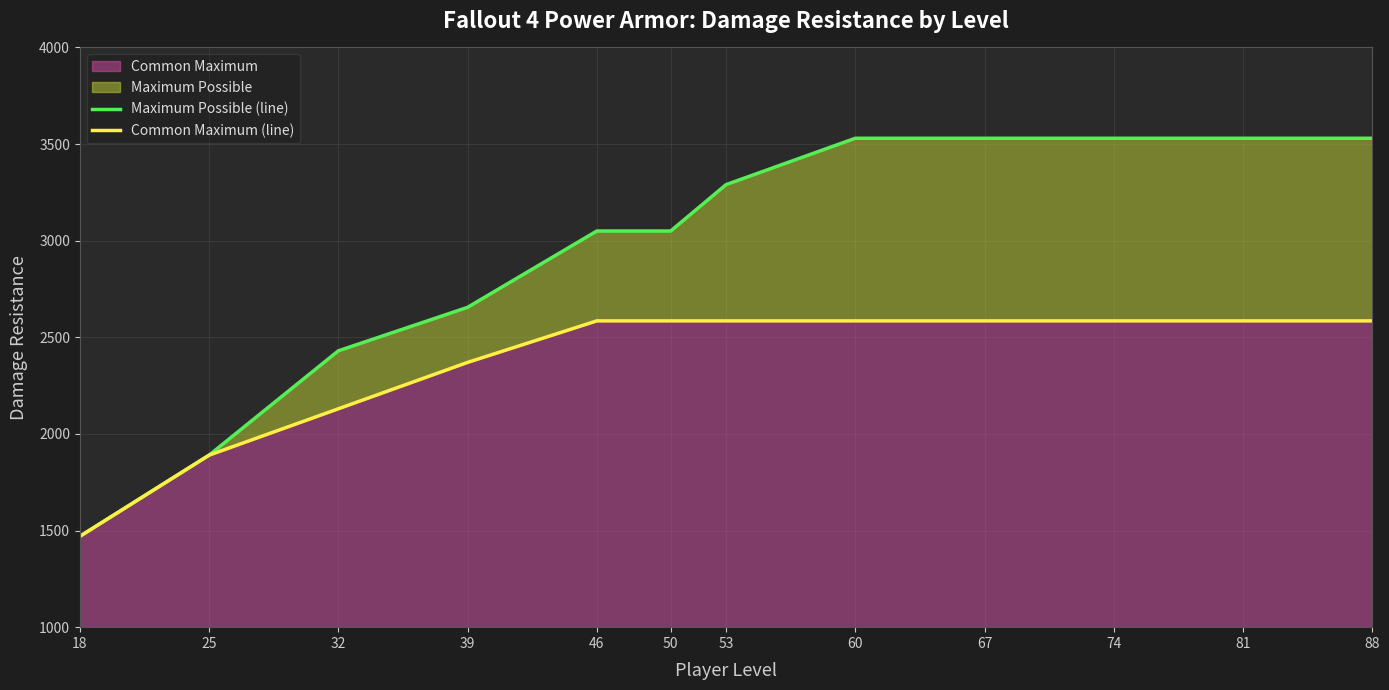

What is the value of the Common Maximum (line) point at the 7th from the left?

2585